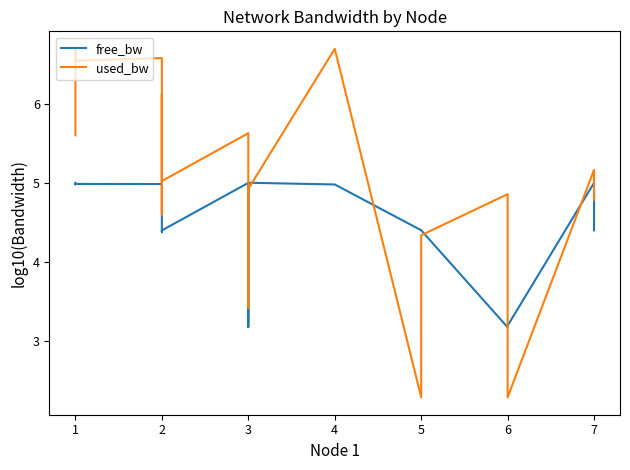

Which series has the largest range (max minus min)?

used_bw